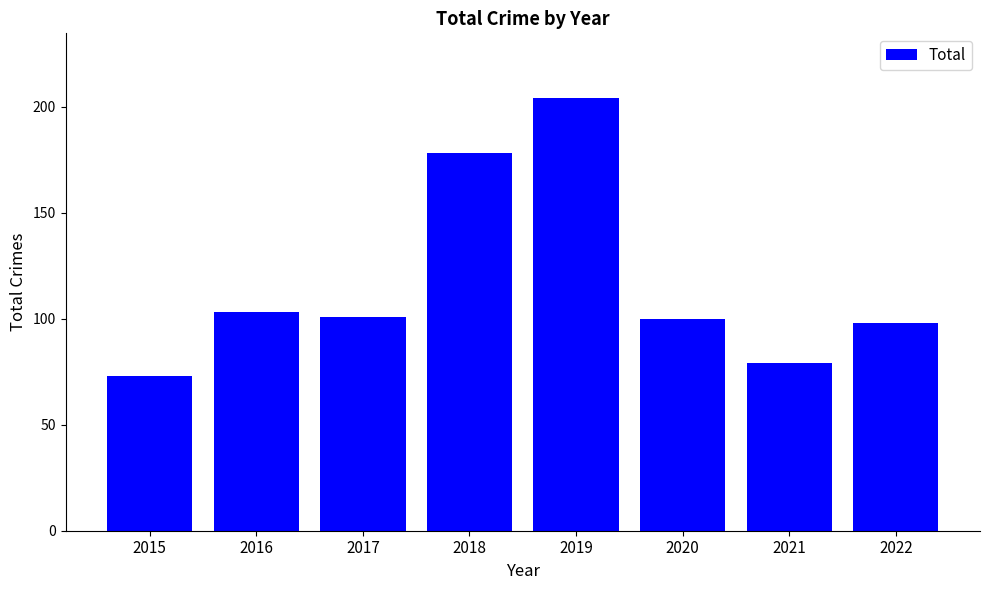

What is the change in value from 2015 to 2020?

+27